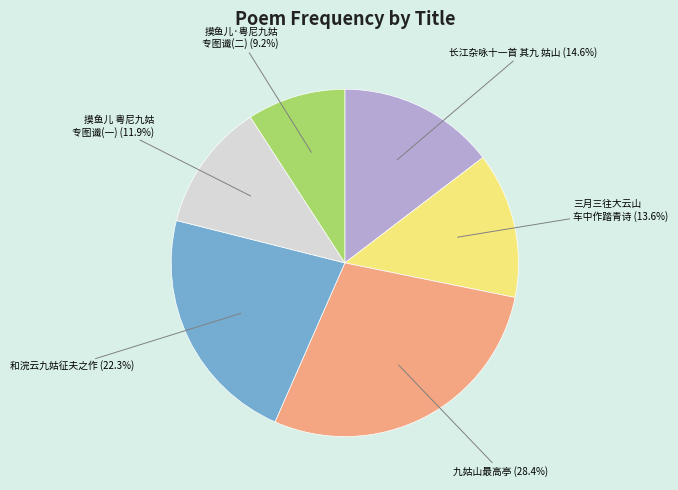

What portion of the pie excludes 和浣云九姑征夫之作?

77.7%